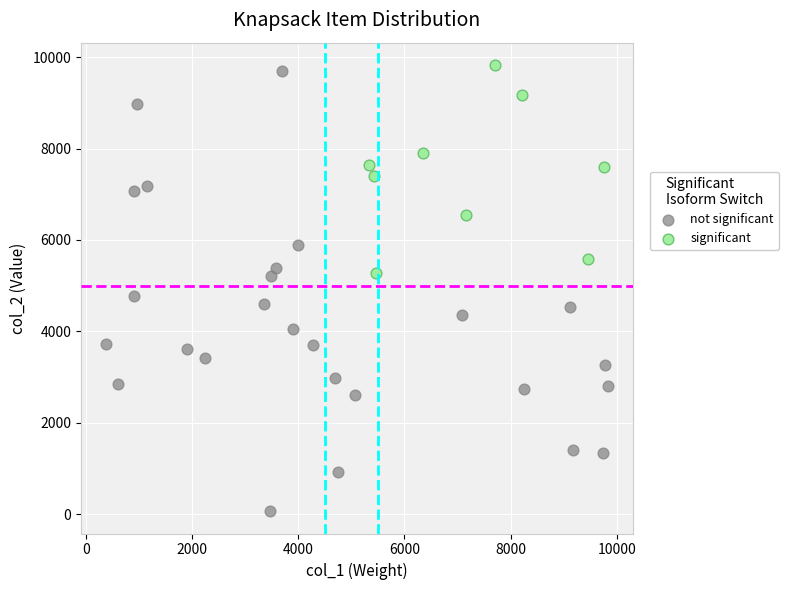

Which series contains the lowest Y value?

not significant